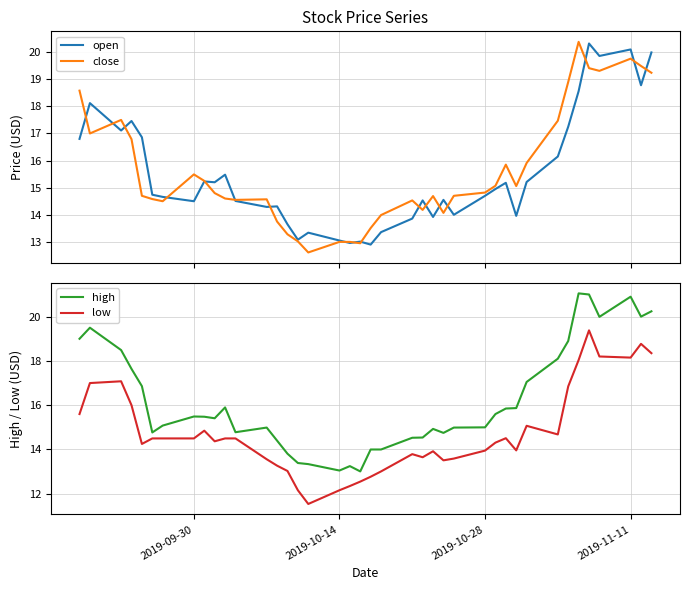

What is the lowest value of the open series?

12.9